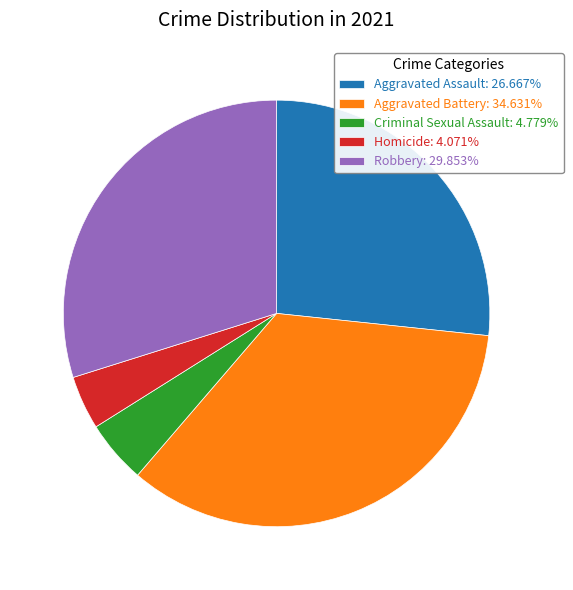

Which slice is the smallest?

Homicide